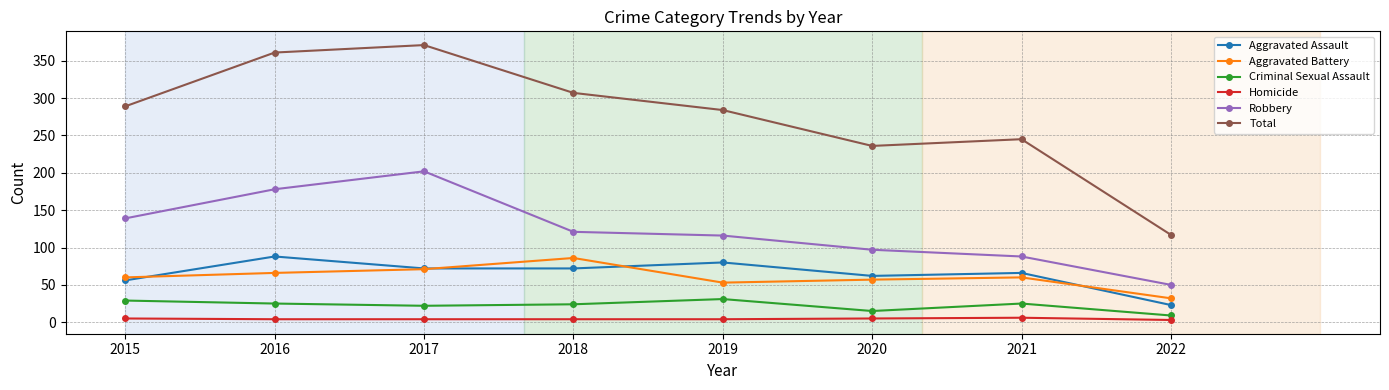

Is it true that Total equals 371 at 2017?

True